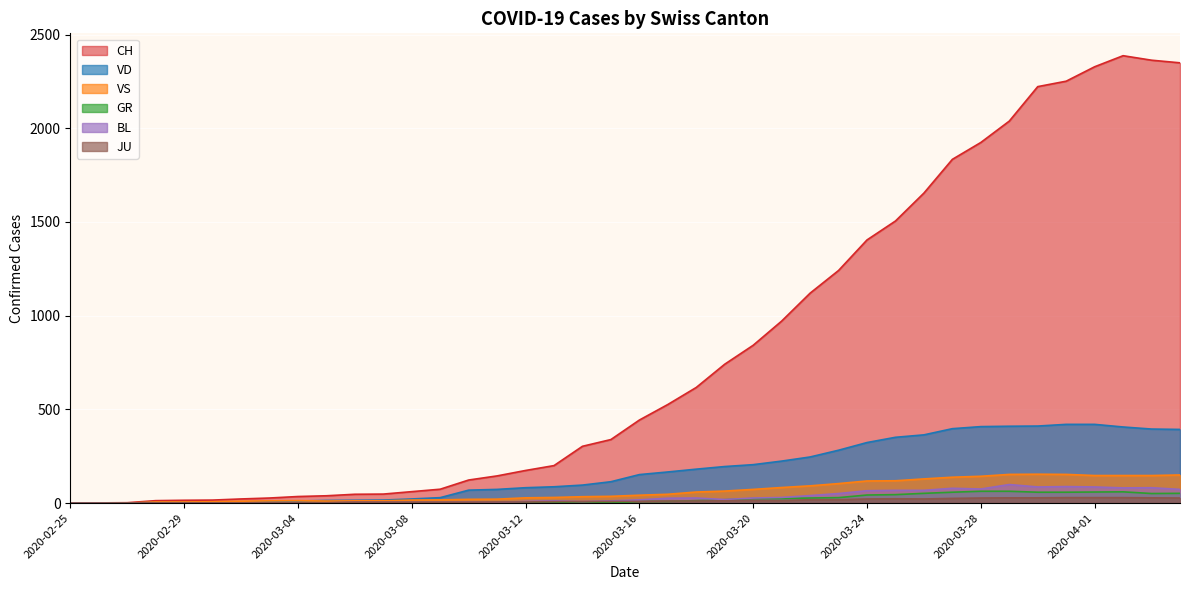

At 2020-03-22, list the series in order from largest to smallest.

CH, VD, VS, BL, GR, JU